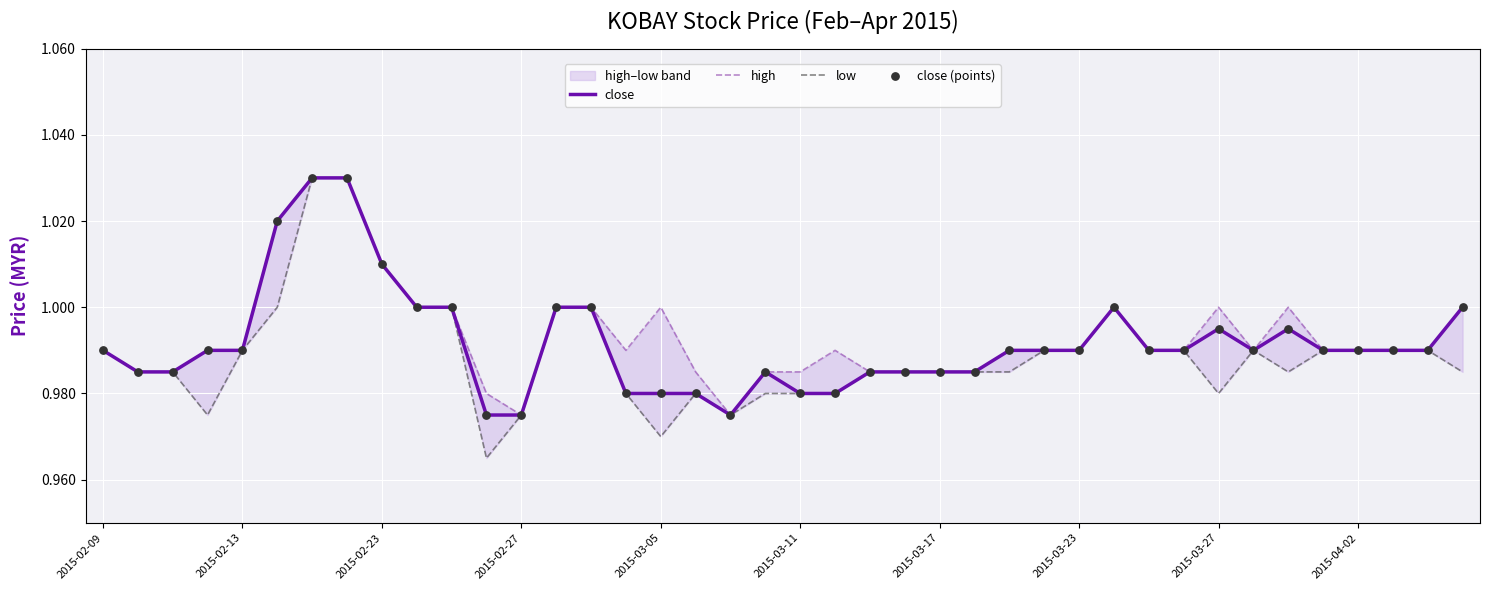

Which series reaches the minimum Y coordinate?

low